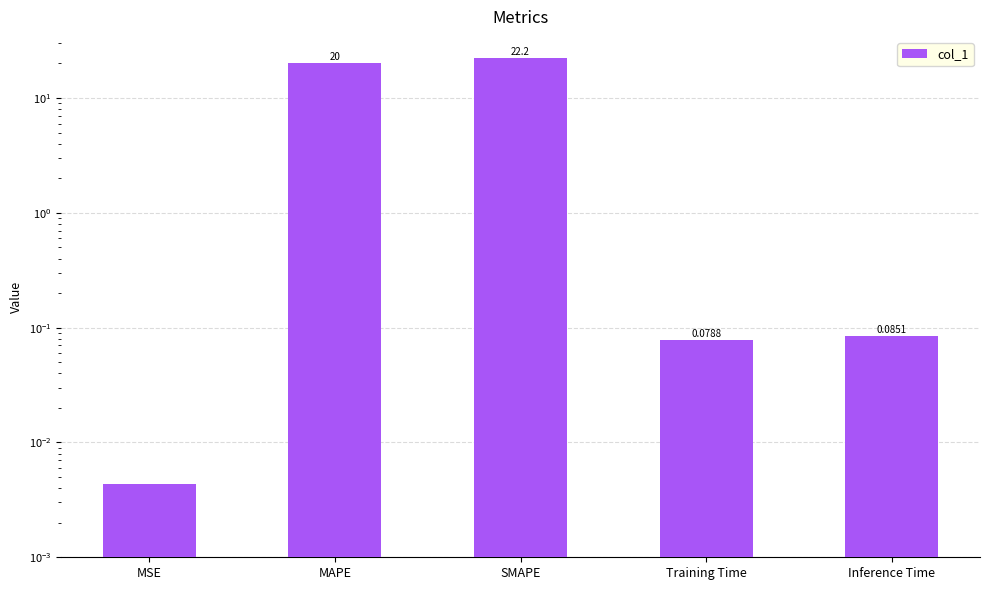

What is the change in value from MSE to Training Time?

+0.1